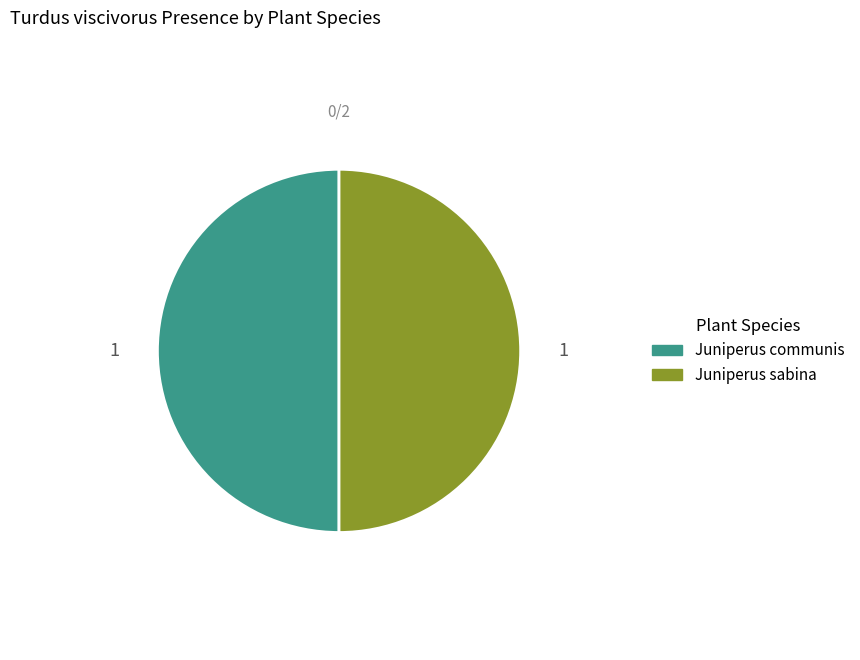

Which slice is the largest?

Juniperus communis